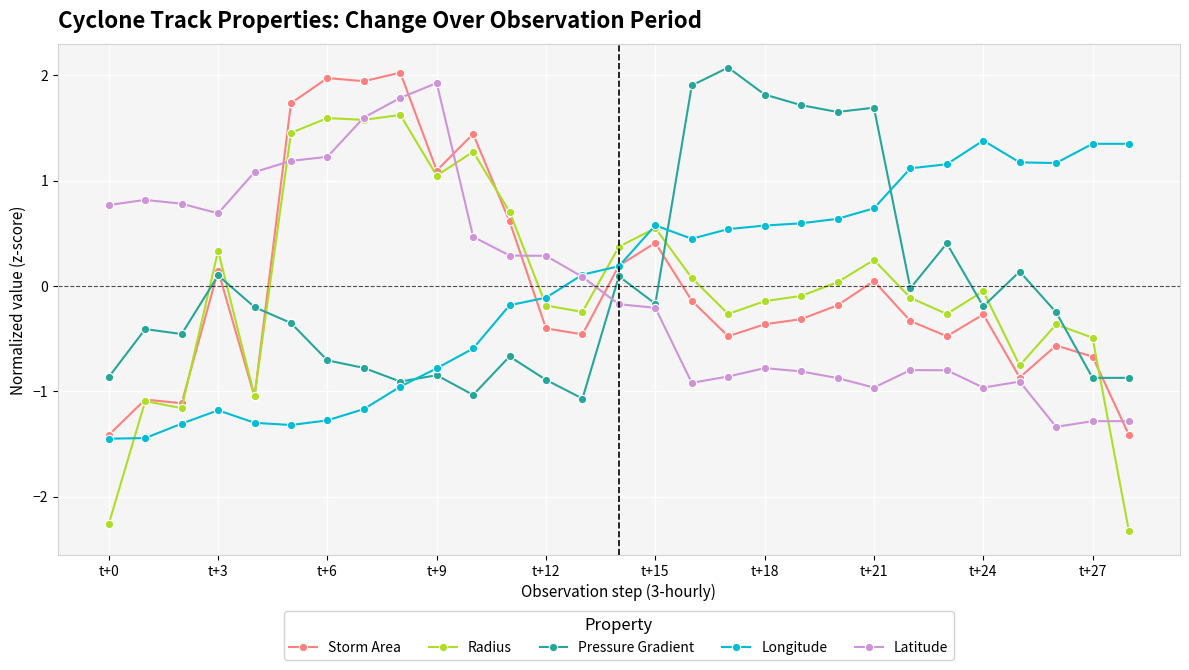

True or false: Longitude has more than 0 points higher than both neighbors.

True